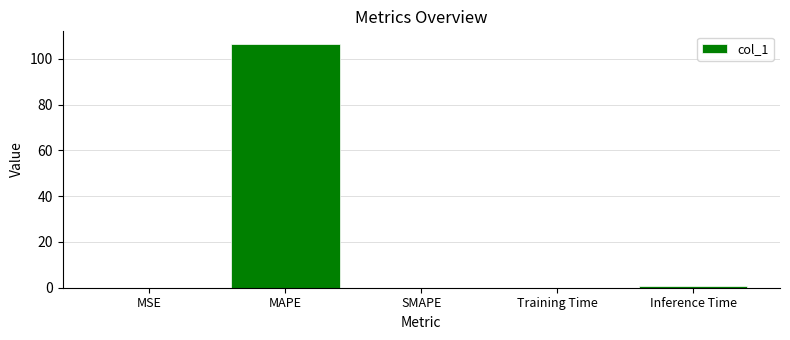

What is the sum of all values?

107.7